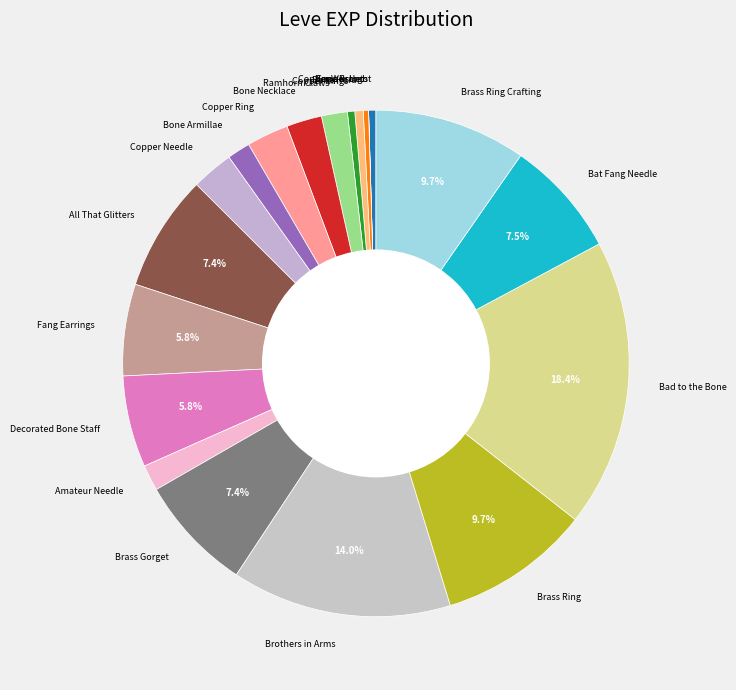

Is there any slice that represents more than half of the pie?

No